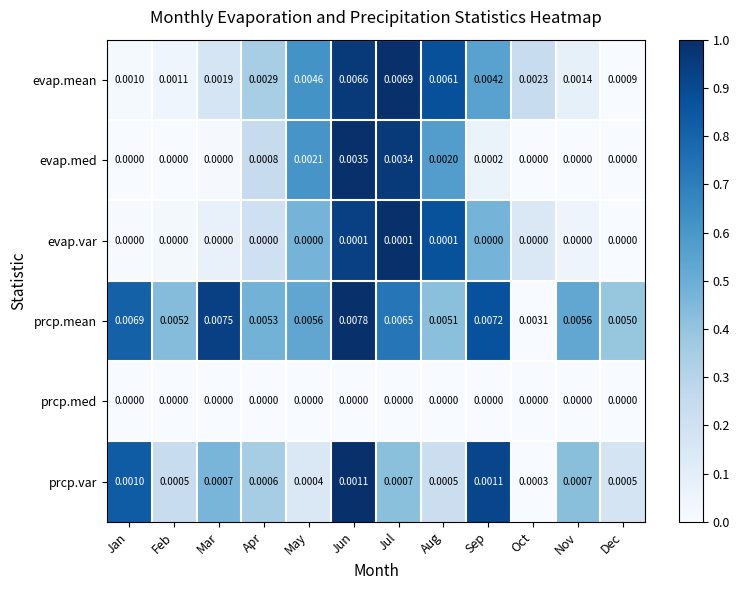

Is the value of evap.mean at Aug greater than the value of evap.med at Apr?

Yes